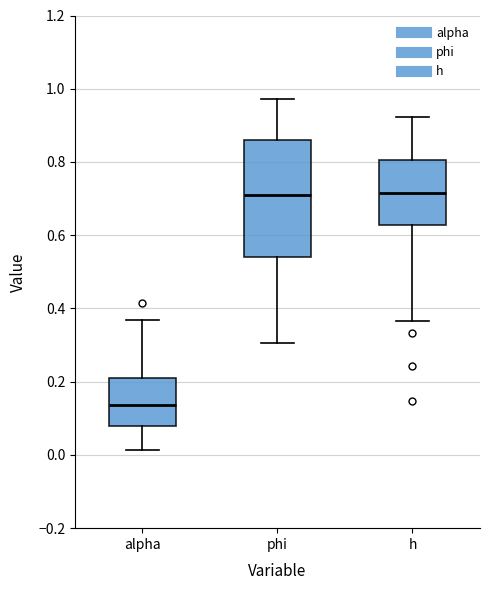

Reading left to right, transcribe this box plot: for each box, give where its median line is, the range the box spans, and where its two whiskers end, as read against the y-axis. The values are not printed on the chart, so give them approximately, as read against the axis.

alpha: median 0.14, box 0.08 to 0.20, whiskers 0.02 to 0.36
phi: median 0.72, box 0.54 to 0.86, whiskers 0.30 to 0.98
h: median 0.72, box 0.62 to 0.80, whiskers 0.36 to 0.92